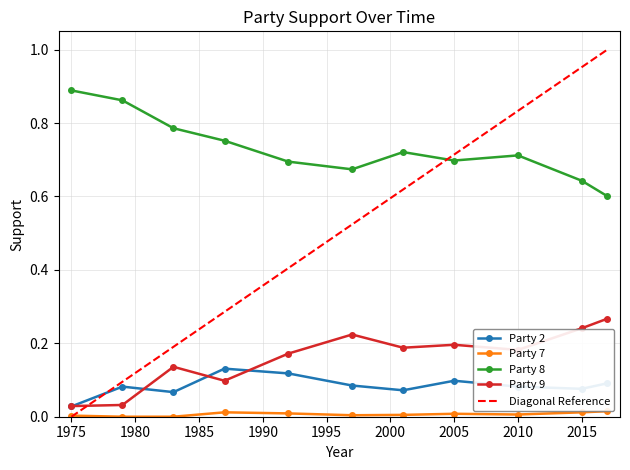

True or false: Party 8 and Party 9 cross at least once.

False